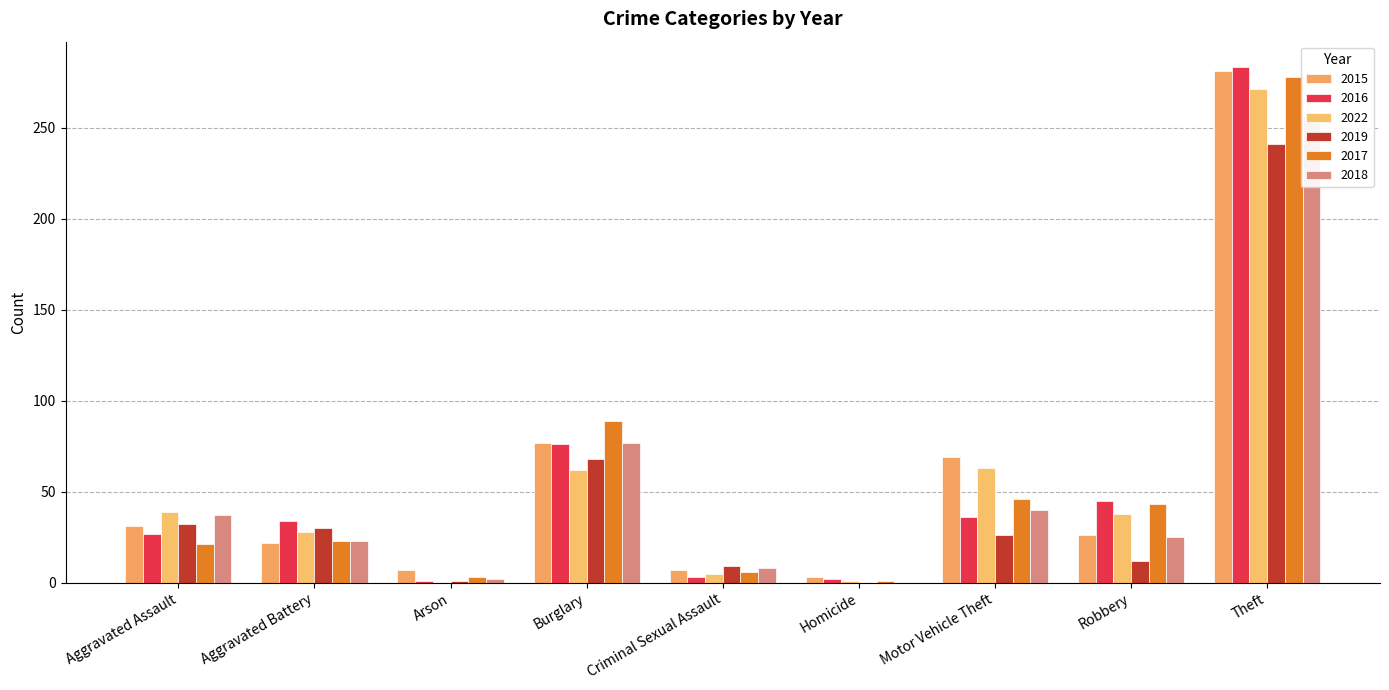

True or false: 2017 has a value of 2 at Homicide.

False